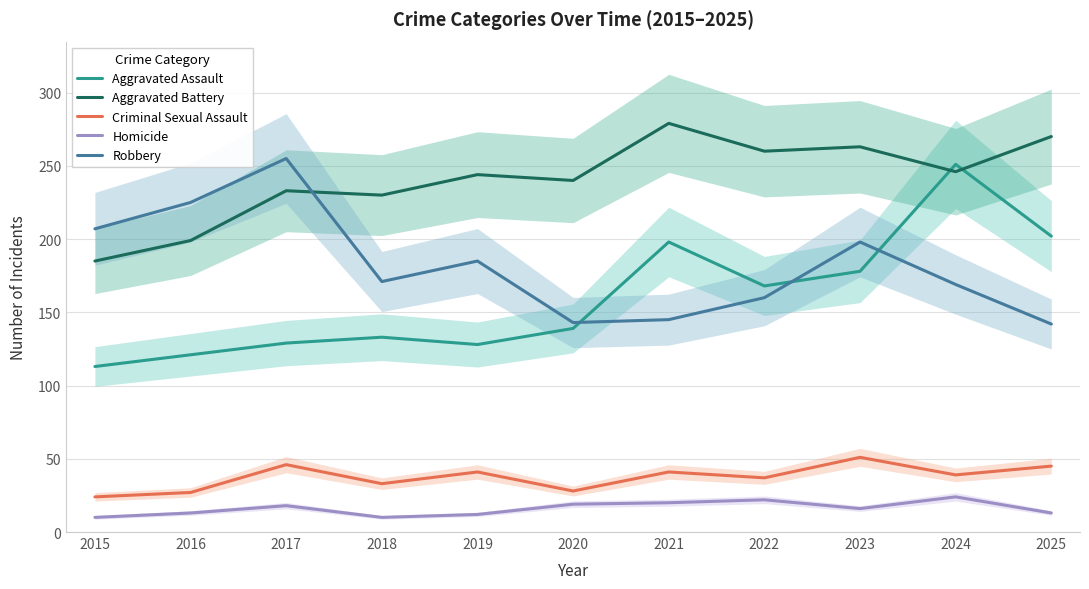

How many data points does each series have?

11